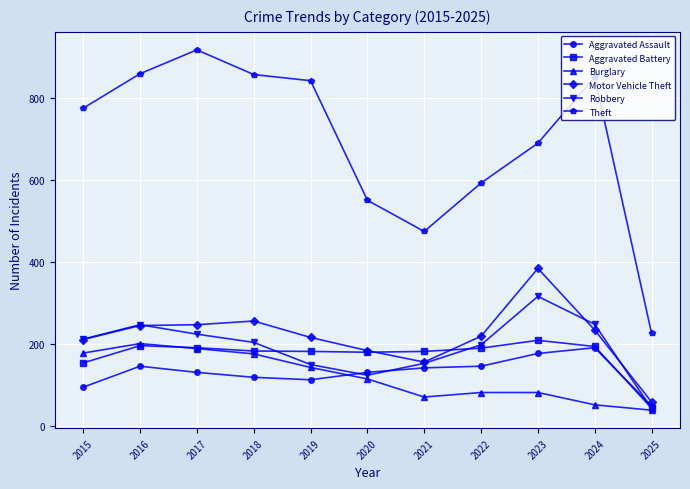

What is the greatest value displayed?

916